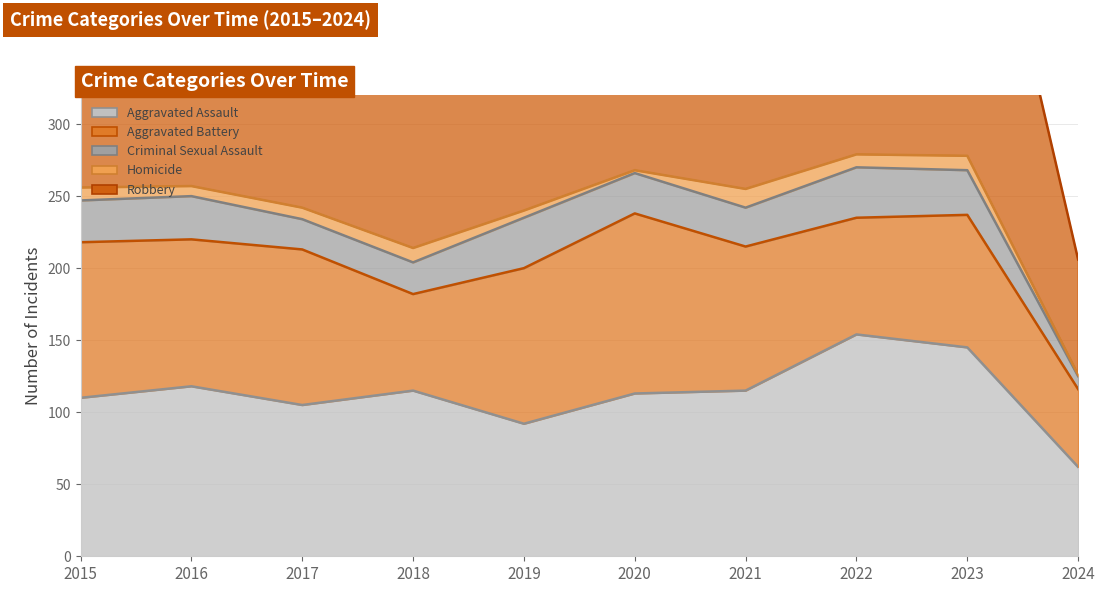

Which series has the largest total across all categories?

Robbery